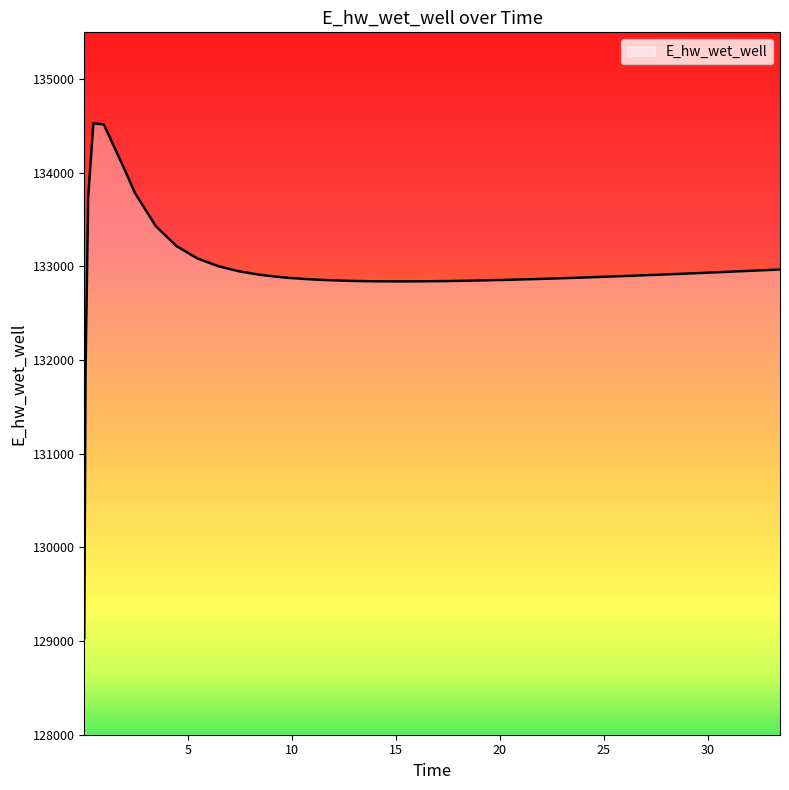

What is the maximum value shown in the chart?

134528.8